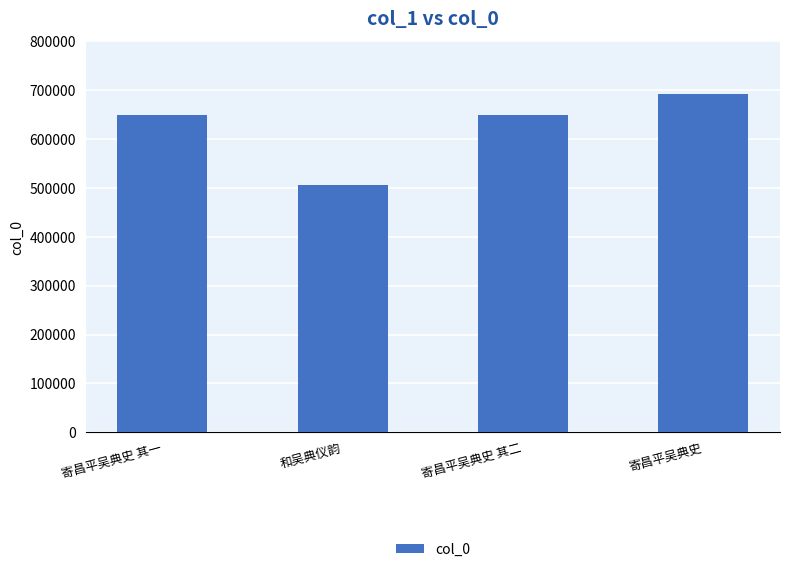

What is the sum of all values?

2497266